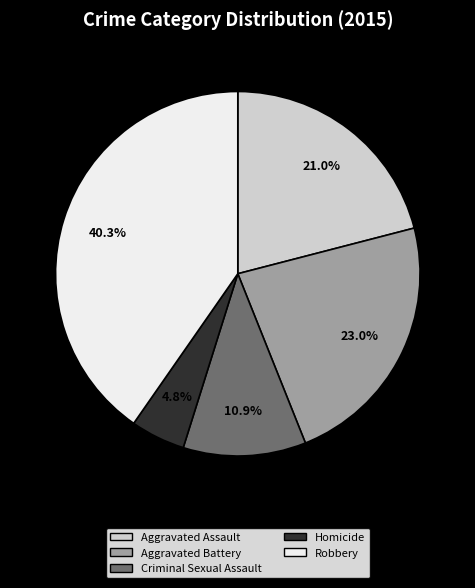

Combined, do Criminal Sexual Assault and Robbery account for over 50%?

Yes